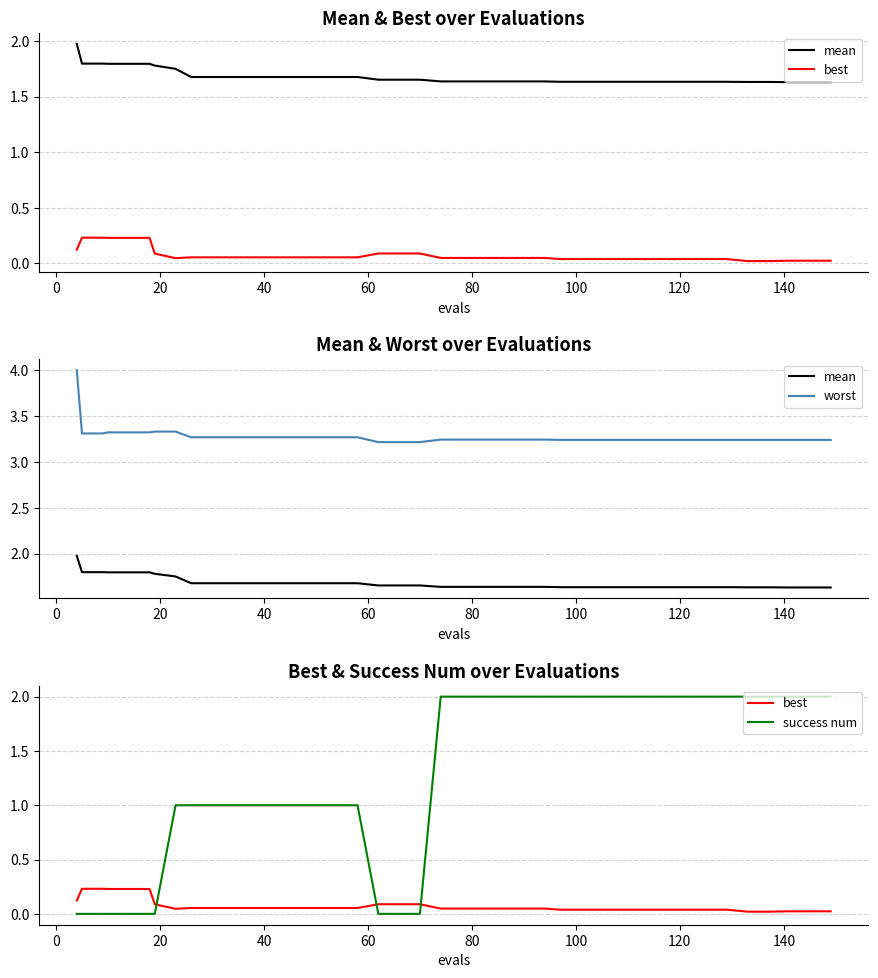

How many lines are shown in the chart?

4